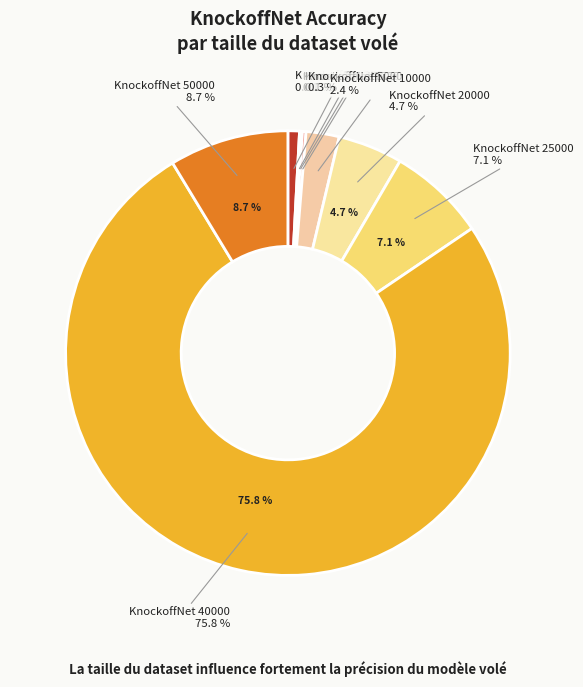

To the nearest percent, what is the combined percentage of KnockoffNet 25000 and KnockoffNet 10000?

10%